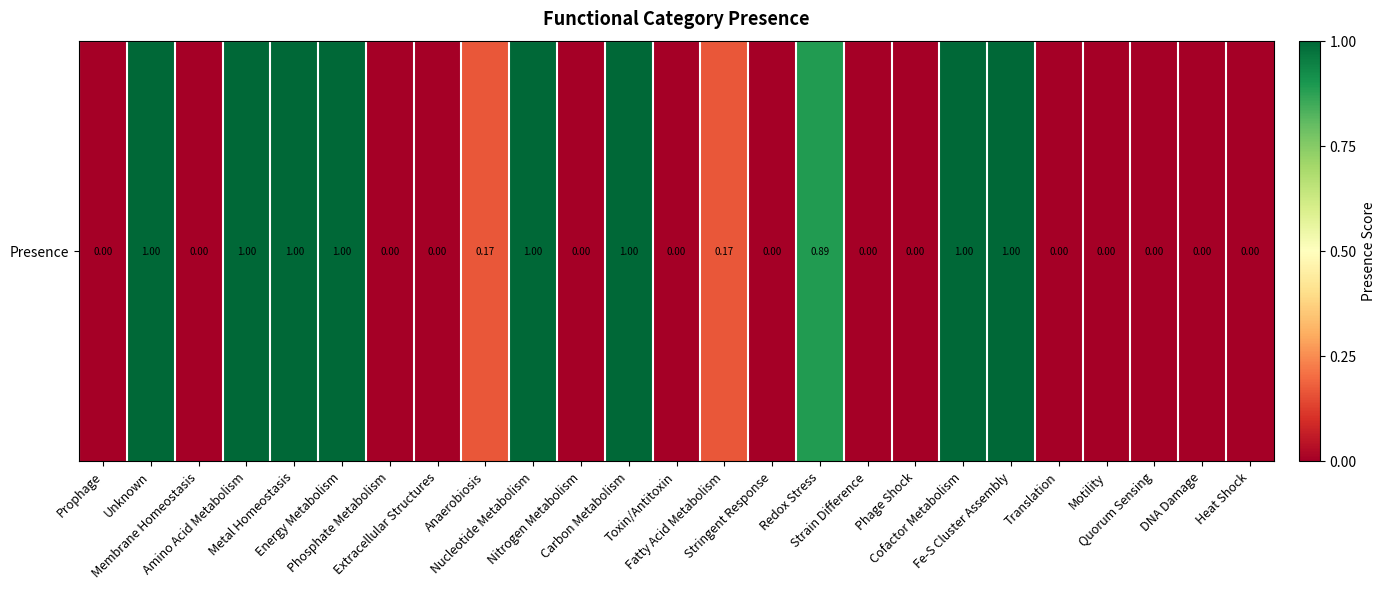

List the labels in order of value, smallest first.

Prophage, Membrane Homeostasis, Phosphate Metabolism, Extracellular Structures, Nitrogen Metabolism, Toxin/Antitoxin, Stringent Response, Strain Difference, Phage Shock, Translation, Motility, Quorum Sensing, DNA Damage, Heat Shock, Anaerobiosis, Fatty Acid Metabolism, Redox Stress, Unknown, Amino Acid Metabolism, Metal Homeostasis, Energy Metabolism, Nucleotide Metabolism, Carbon Metabolism, Cofactor Metabolism, Fe-S Cluster Assembly